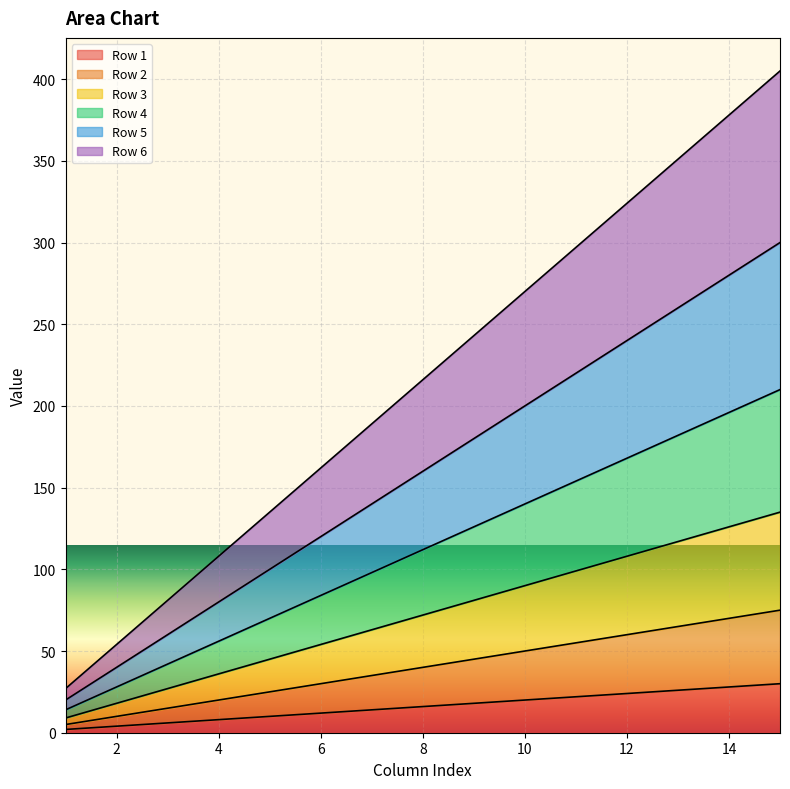

Which series has the largest range (max minus min)?

Row 6